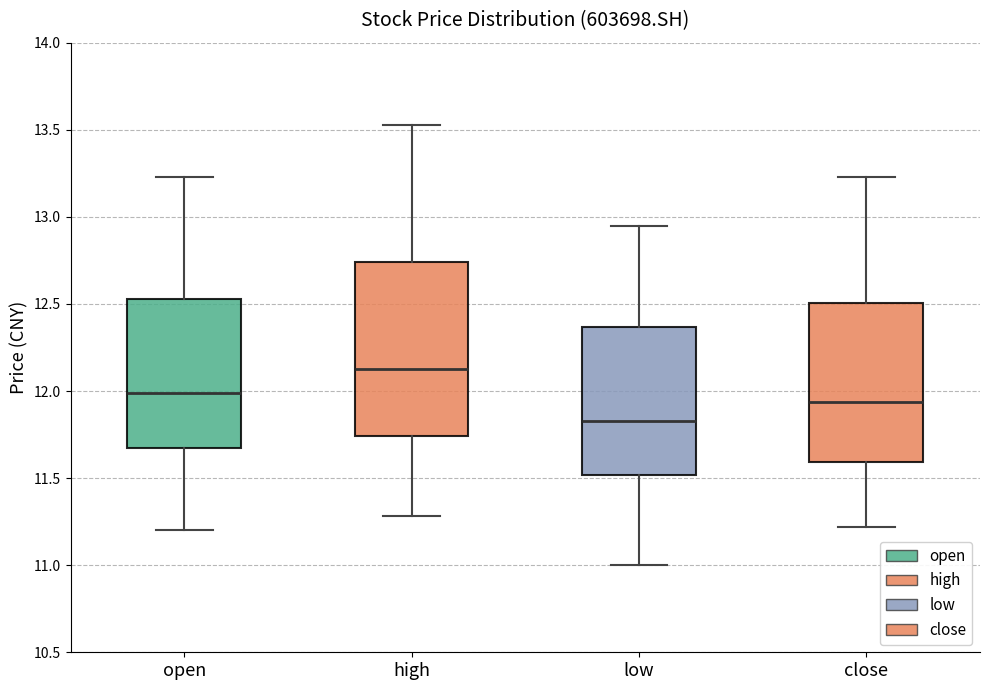

Reading left to right, transcribe this box plot: for each box, give where its median line is, the range the box spans, and where its two whiskers end, as read against the y-axis. The values are not printed on the chart, so give them approximately, as read against the axis.

open: median 12.00, box 11.70 to 12.55, whiskers 11.20 to 13.25
high: median 12.15, box 11.75 to 12.75, whiskers 11.30 to 13.55
low: median 11.85, box 11.50 to 12.35, whiskers 11.00 to 12.95
close: median 11.95, box 11.60 to 12.50, whiskers 11.20 to 13.25